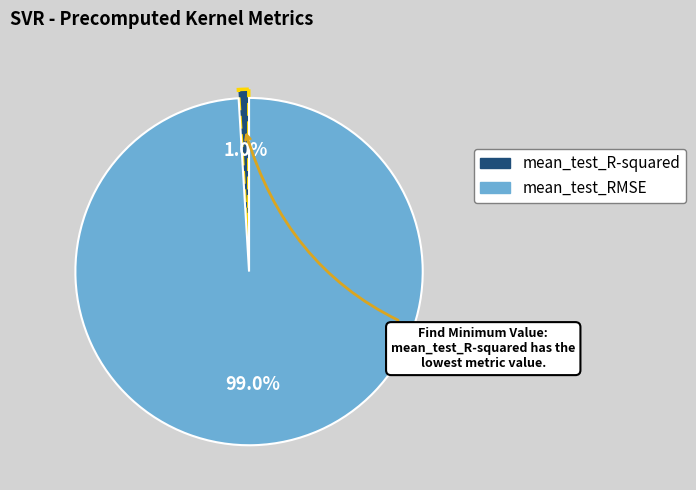

What percentage is the mean_test_RMSE slice, to the nearest percent?

99%